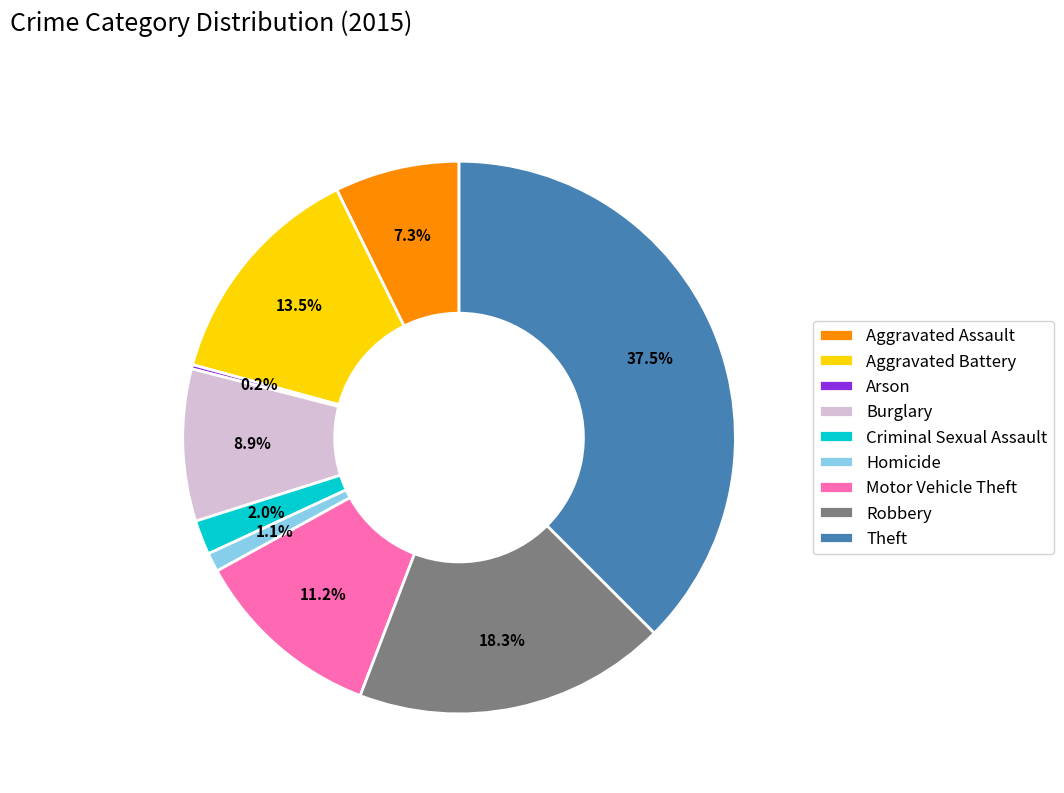

Is Aggravated Battery the majority of the pie?

No